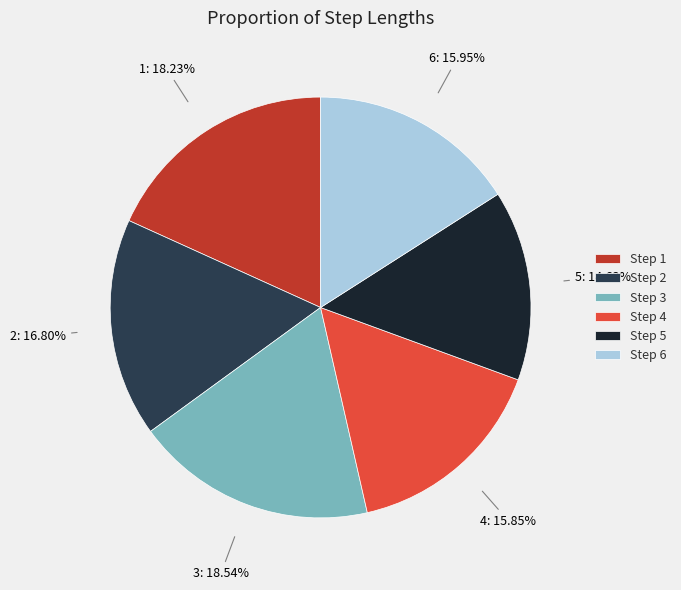

Does any single category account for the majority?

No